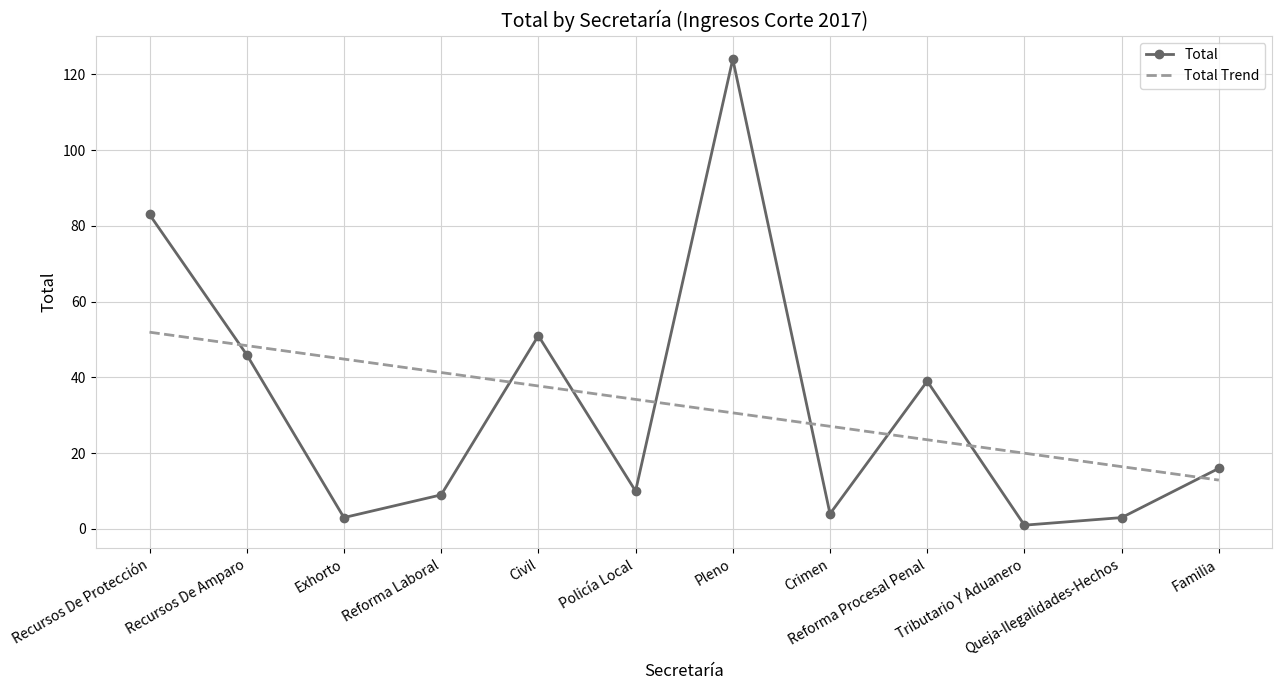

What is the approximate value of Total Trend at Reforma Laboral?

41.3